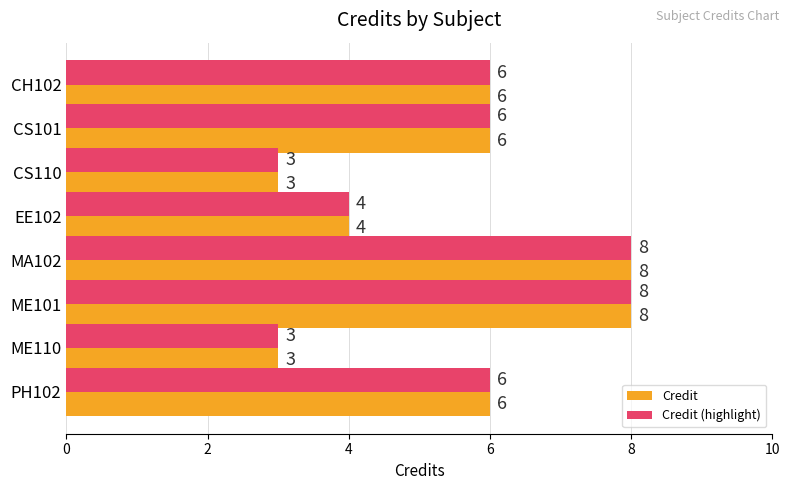

What is the approximate value of Credit at CS110?

3